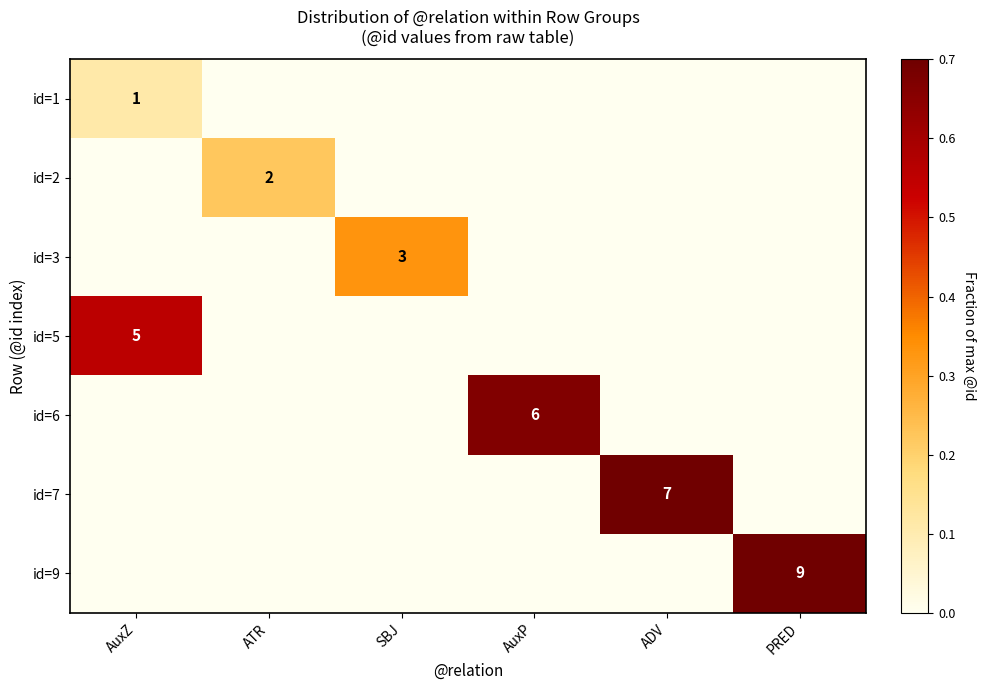

List the series in order of their peak value, highest first.

id=9, id=7, id=6, id=5, id=3, id=2, id=1